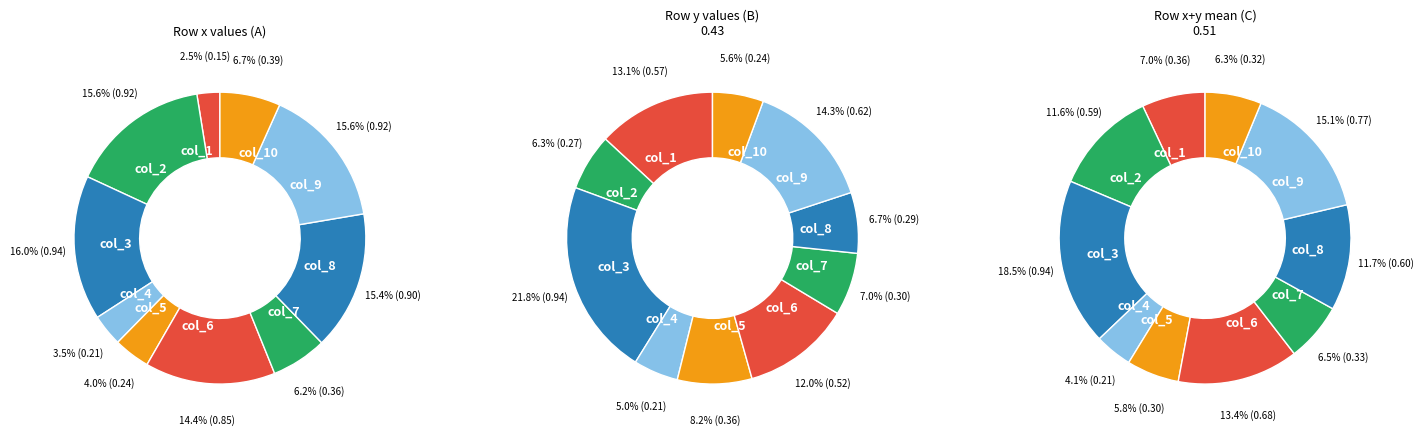

The col_2 slice represents 16% of the pie. True or false?

True